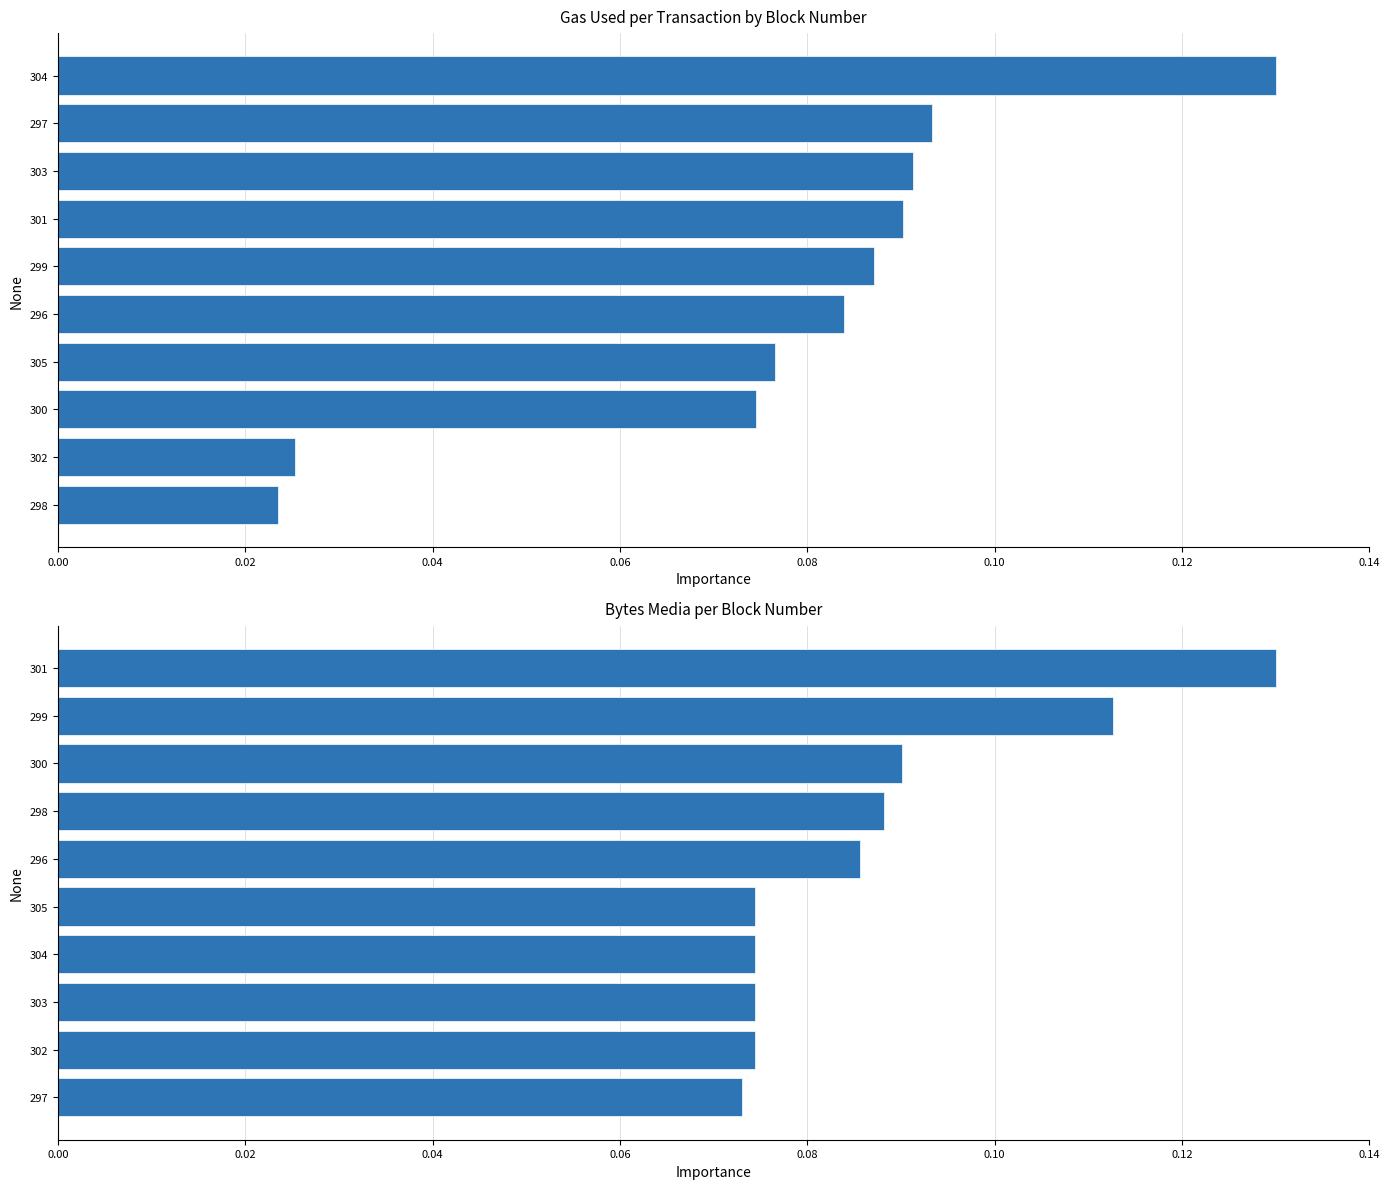

How many groups of bars are there?

10